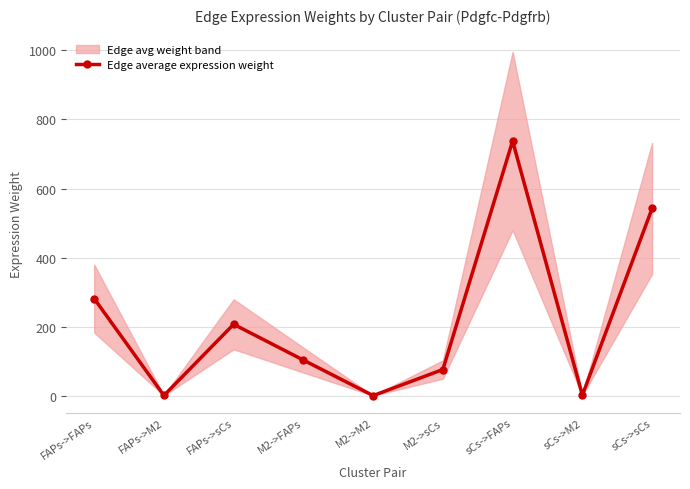

The chart shows a value of 68.9 at FAPs->FAPs. True or false?

False